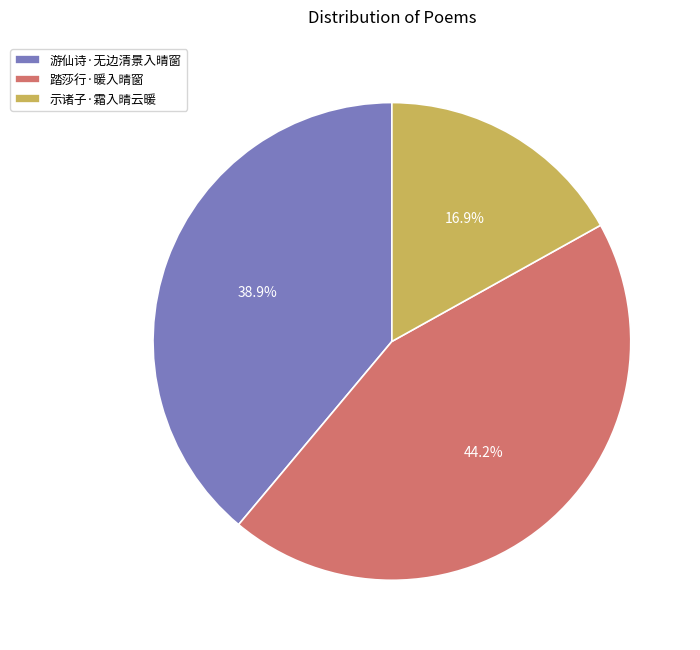

To the nearest percent, what is the average slice percentage?

33%